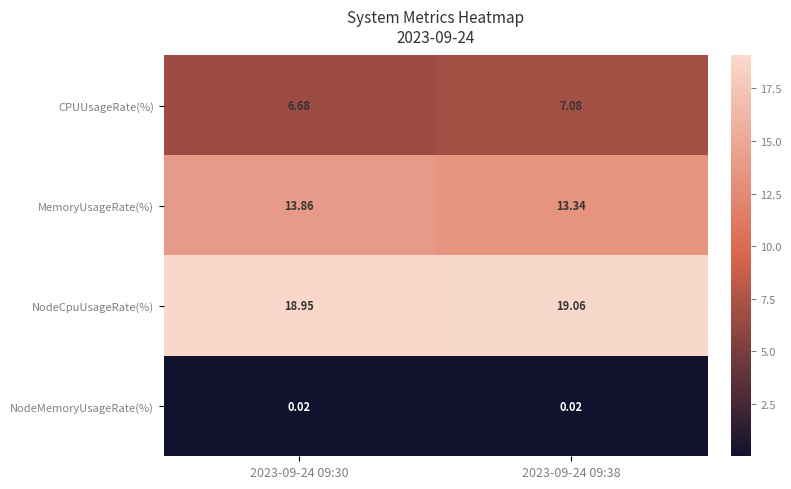

List the series in order of their overall mean, lowest first.

NodeMemoryUsageRate(%), CPUUsageRate(%), MemoryUsageRate(%), NodeCpuUsageRate(%)